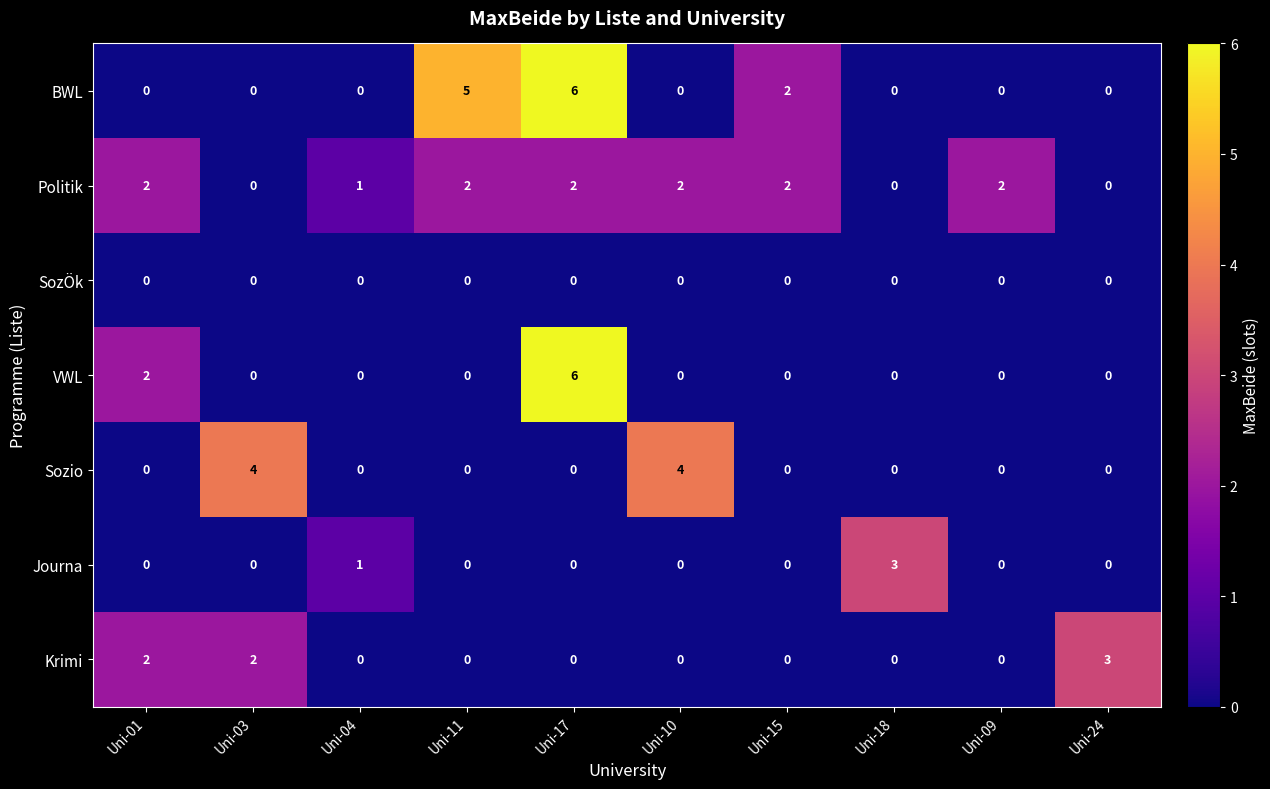

What is the sum of all Sozio values?

8